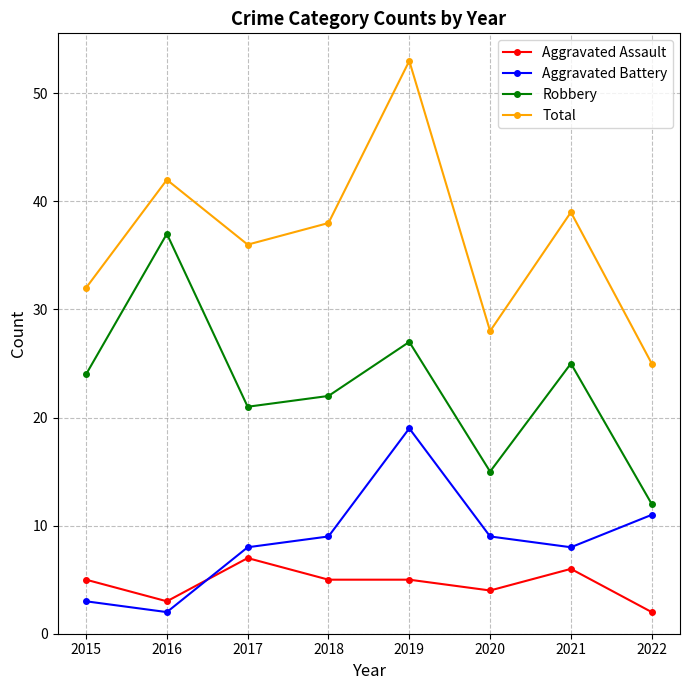

True or false: Robbery and Total cross at least once.

False